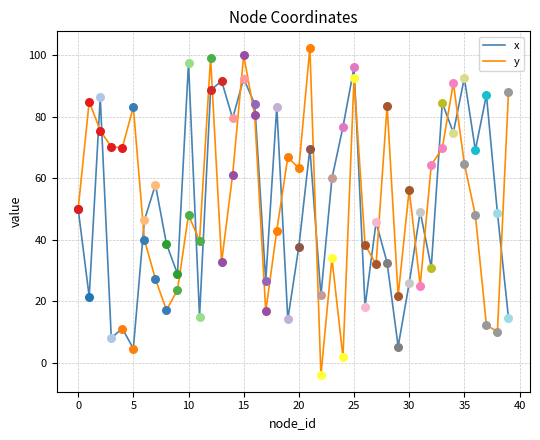

Which series has the widest spread of values?

y